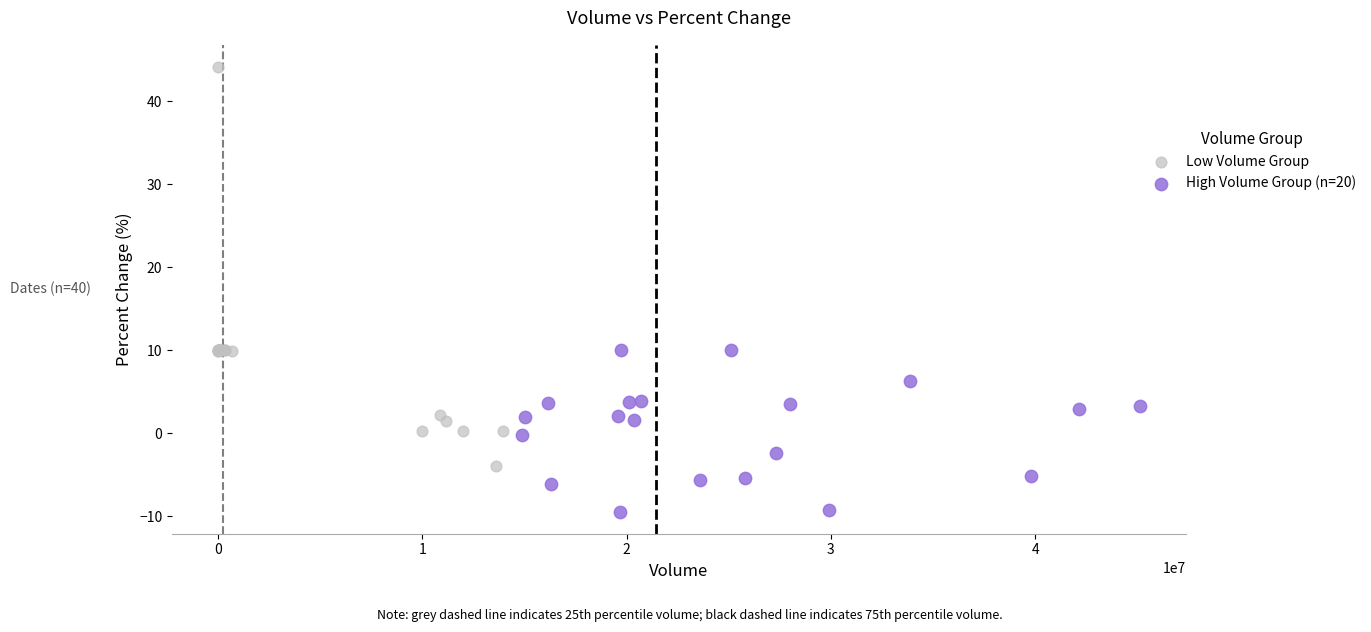

Which series has the largest Y range (max minus min)?

Low Volume Group